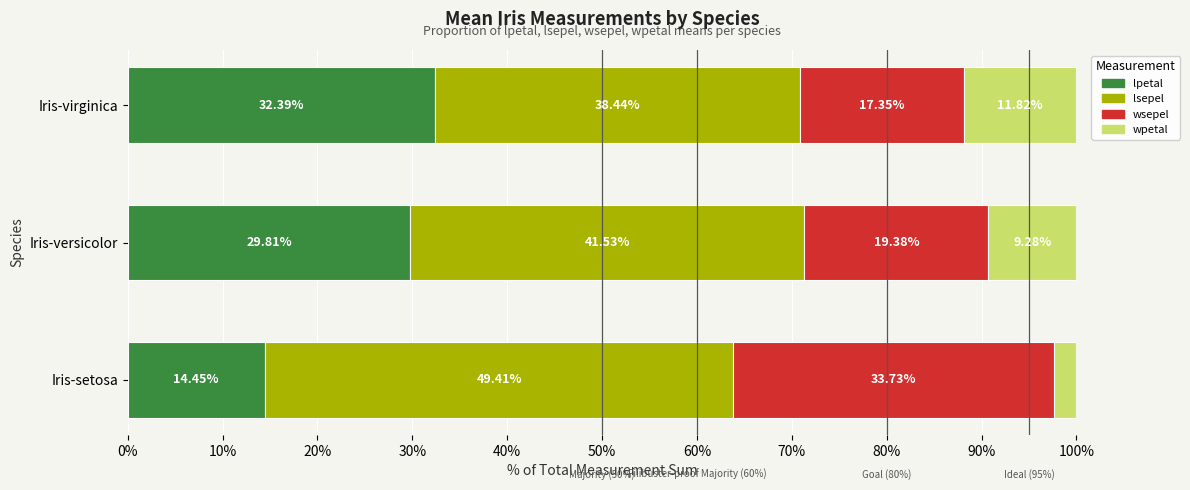

Which category has the lowest value in the lpetal series?

Iris-setosa